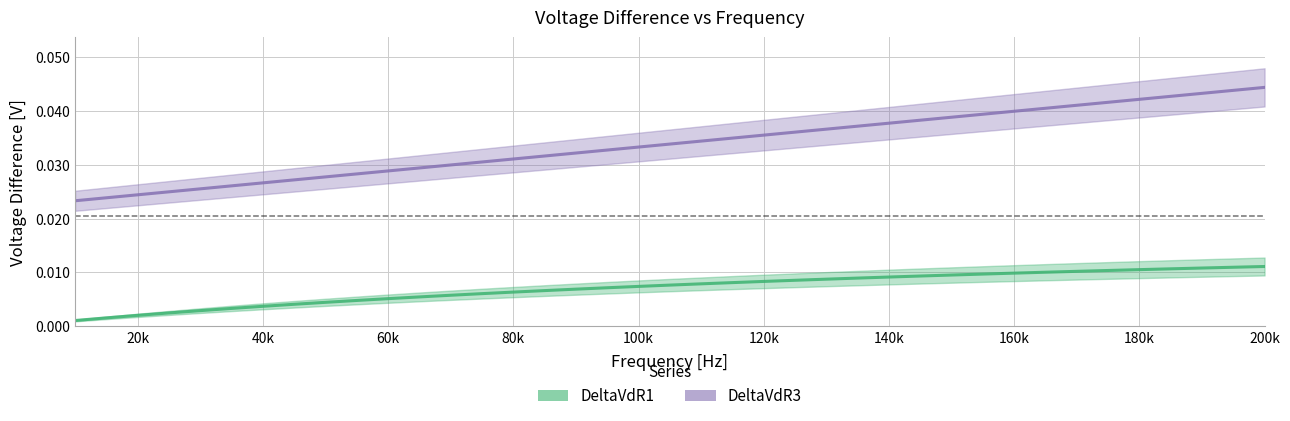

Is it true that DeltaVdR3 equals 0.0 at 65000?

True